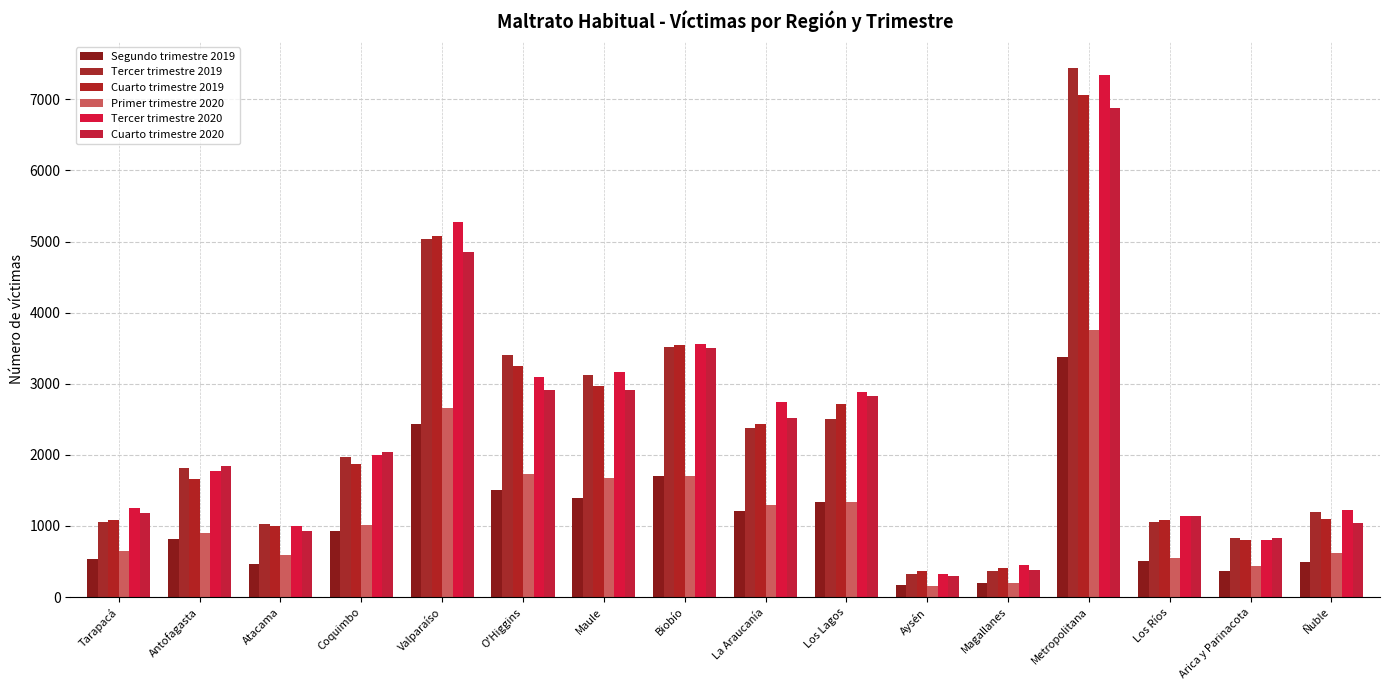

Reading right to left, extract all data points from this chart.

Segundo trimestre 2019: 498	370	513	3372	203	173	1335	1211	1697	1395	1506	2438	929	463	813	536
Tercer trimestre 2019: 1201	825	1051	7436	367	322	2500	2378	3511	3118	3401	5038	1968	1030	1819	1056
Cuarto trimestre 2019: 1097	796	1078	7063	415	368	2714	2436	3551	2970	3250	5082	1876	1003	1667	1081
Primer trimestre 2020: 623	438	547	3762	205	154	1340	1297	1704	1672	1735	2653	1009	588	902	651
Tercer trimestre 2020: 1227	799	1136	7335	450	331	2881	2749	3563	3160	3100	5268	1999	995	1771	1249
Cuarto trimestre 2020: 1043	825	1134	6877	388	293	2831	2521	3508	2915	2906	4850	2035	935	1845	1183